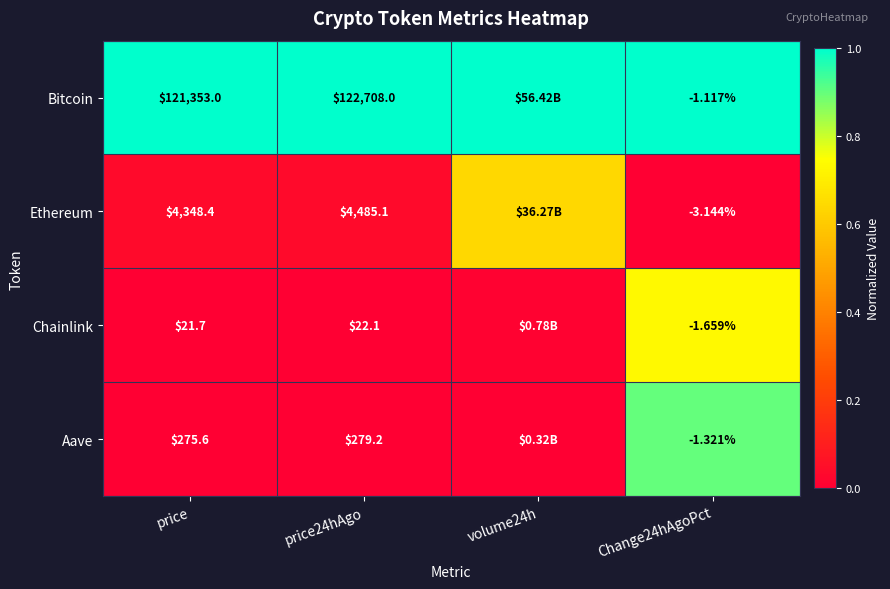

Between price24hAgo and Change24hAgoPct, which series saw the biggest shift?

Bitcoin